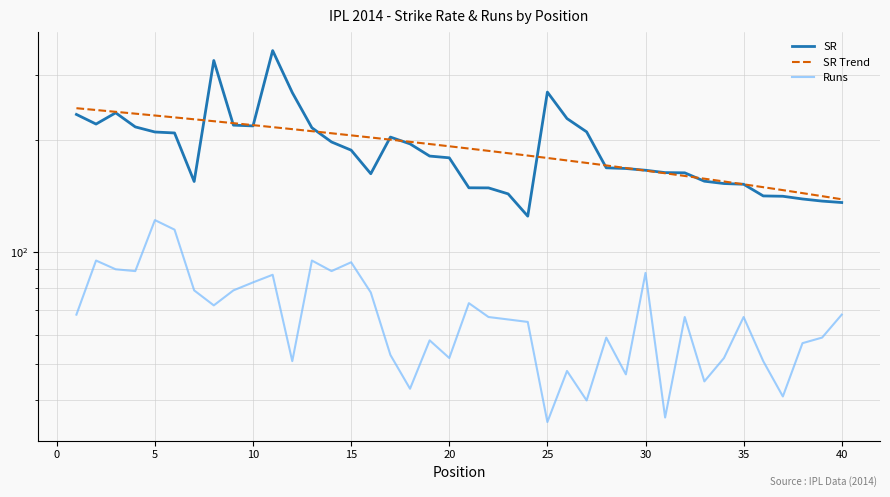

True or false: SR has a value of 343.2 at 10.

False